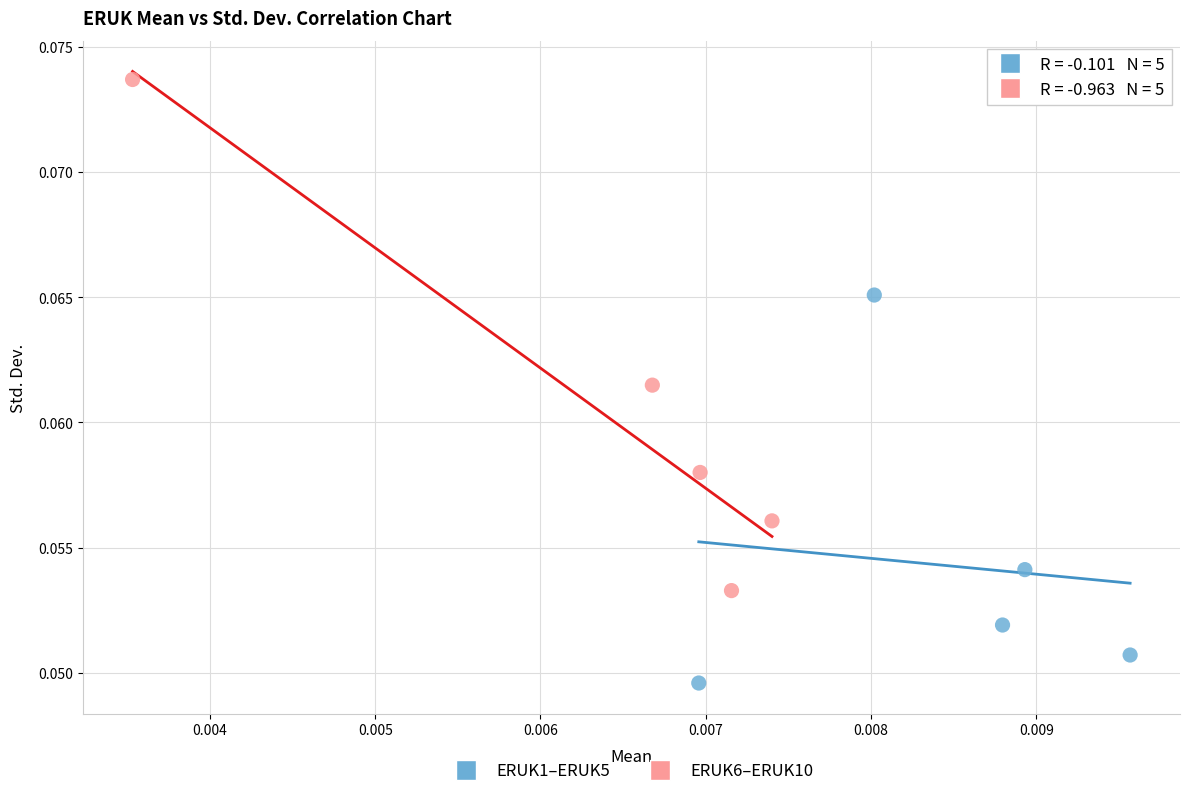

Which series contains the lowest Y value?

ERUK1–ERUK5